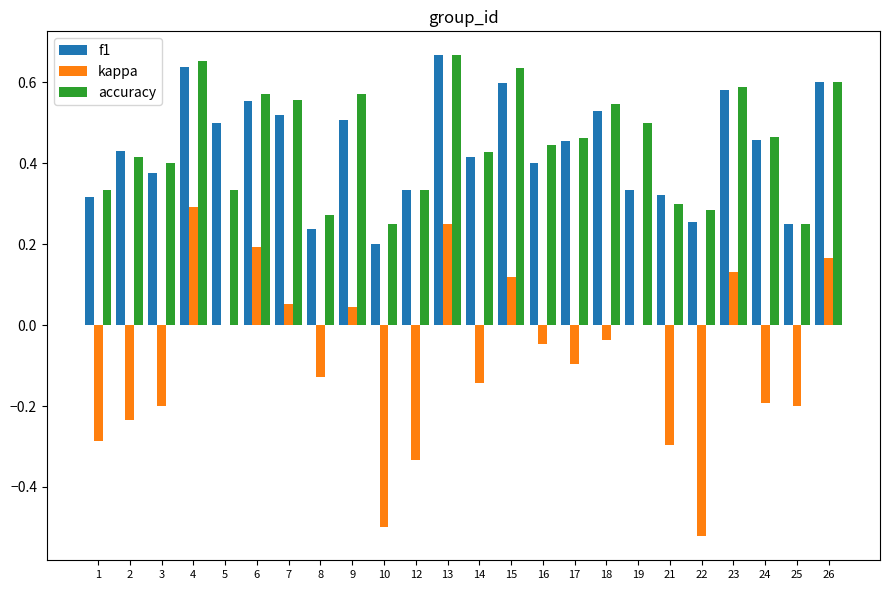

How many distinct data groups are displayed?

3